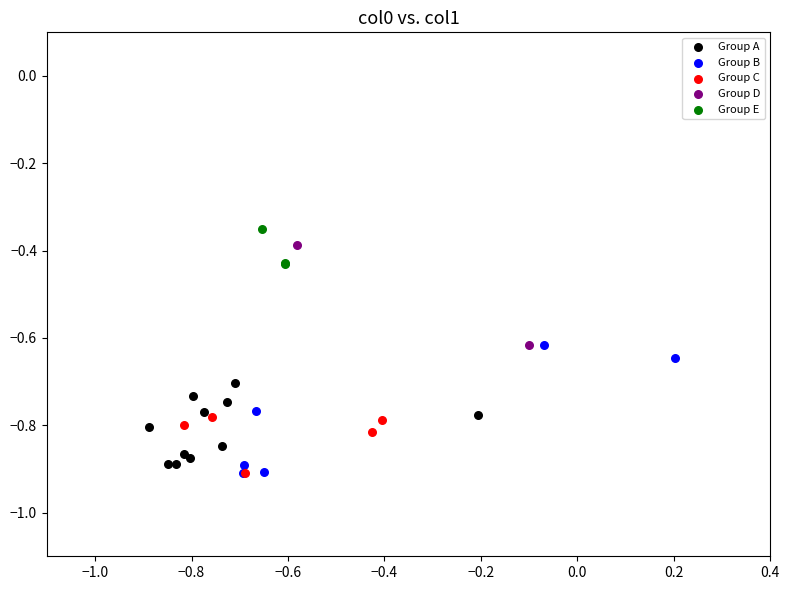

Which series has the largest Y range (max minus min)?

Group B